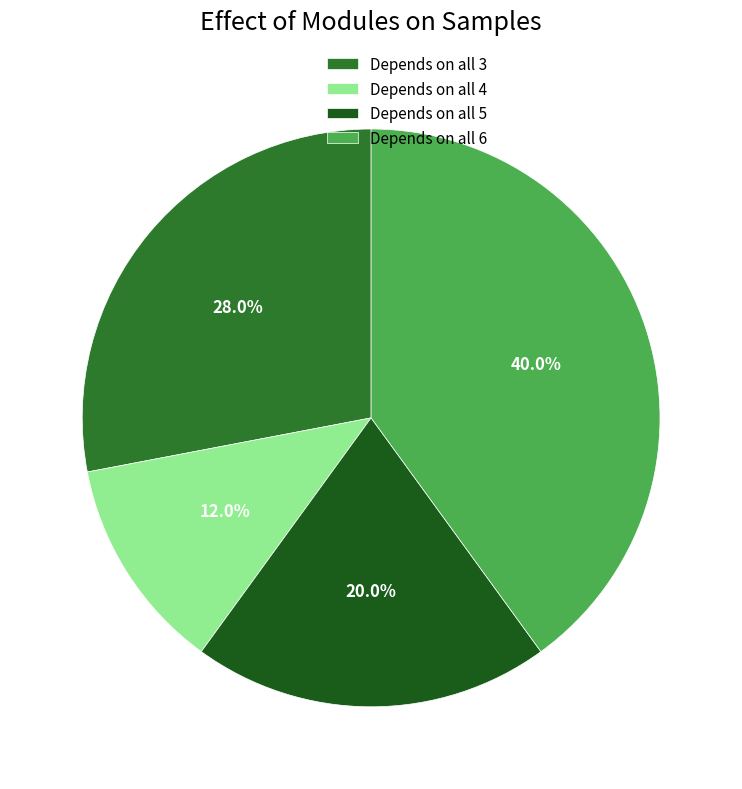

Is there any slice that represents more than half of the pie?

No